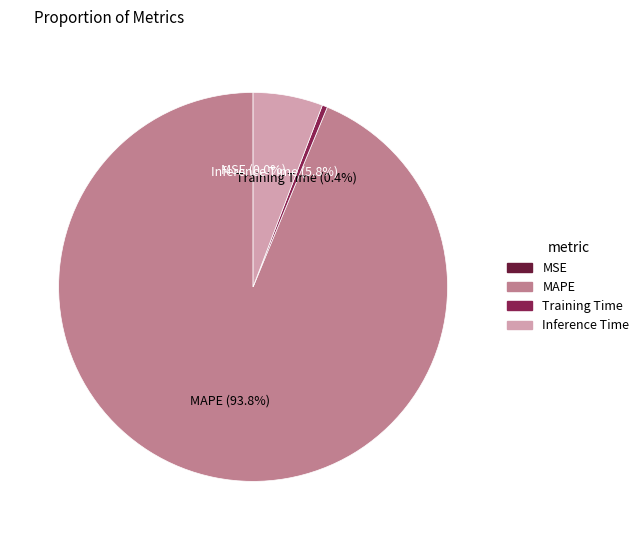

Is there any slice that represents more than half of the pie?

Yes